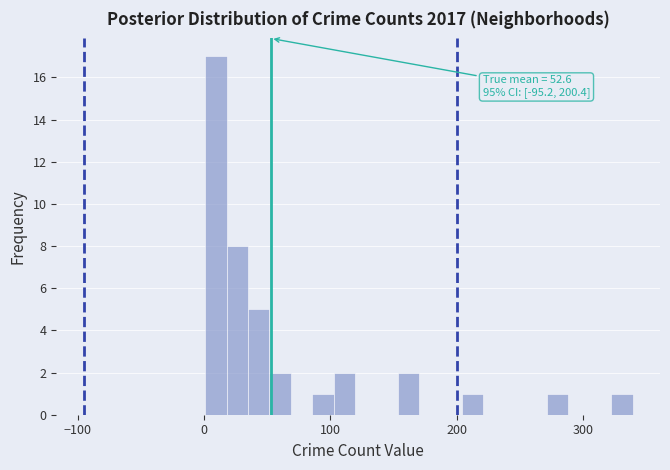

Around what value on the x-axis is the tallest bar? Give the approximate position of its centre, as read against the axis.

10